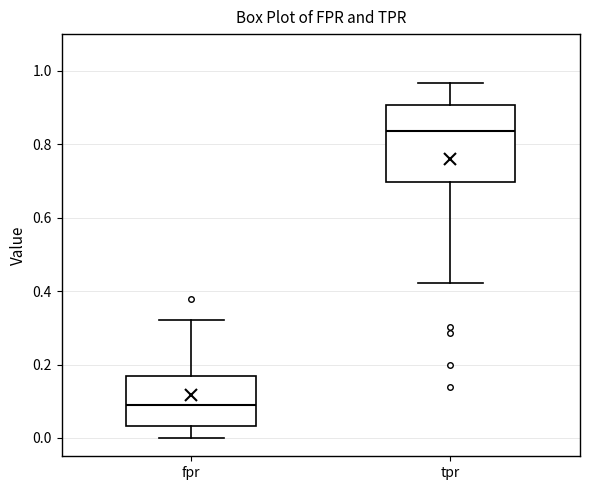

Reading left to right, read every box against the y-axis: the position of its median line, the range the box covers, and the ends of its whiskers. The values are not printed on the chart, so give them approximately, as read against the axis.

fpr: median 0.08, box 0.04 to 0.16, whiskers 0.00 to 0.32
tpr: median 0.84, box 0.70 to 0.90, whiskers 0.42 to 0.96